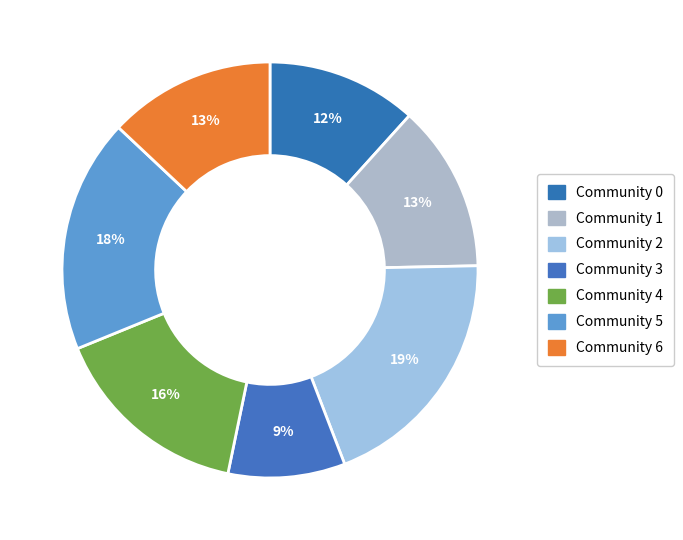

How many segments does this pie chart have?

7